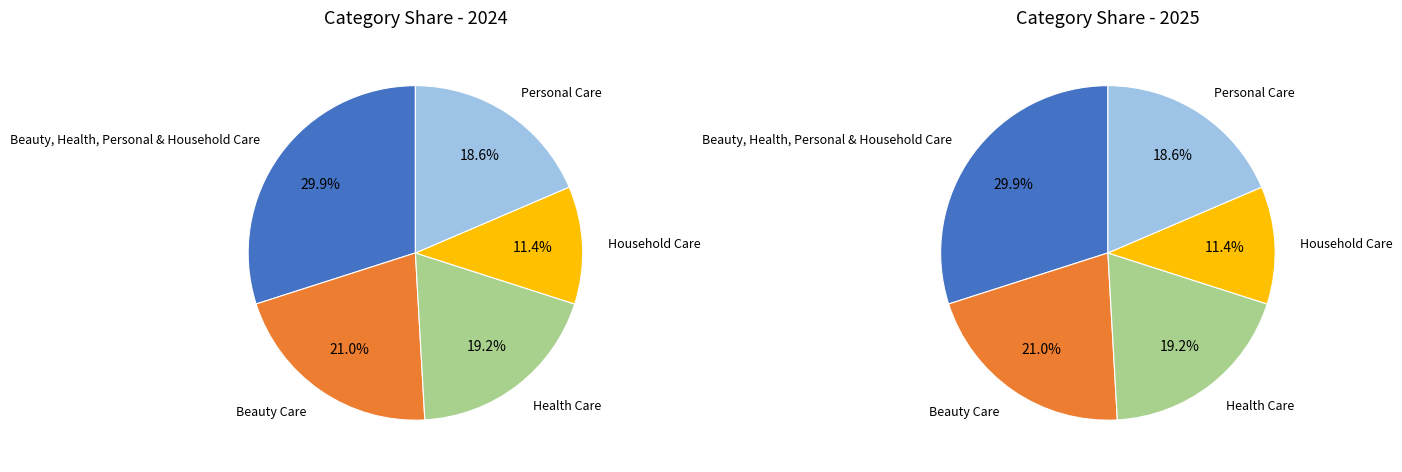

Is it true that Health Care is 19% of the pie?

True